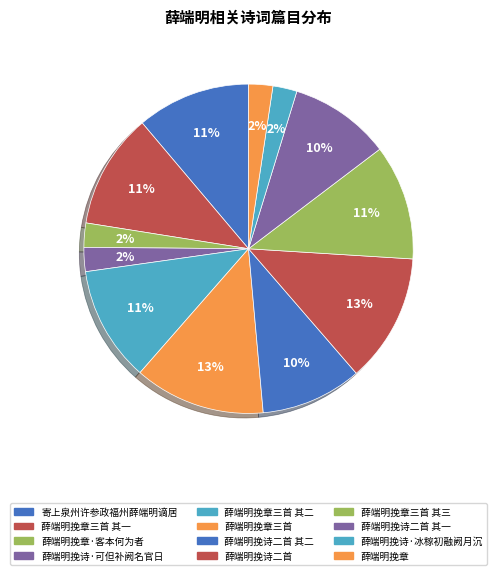

Combined, what portion of the pie is 薛端明挽诗二首 and 薛端明挽章三首 其一?

24.0%